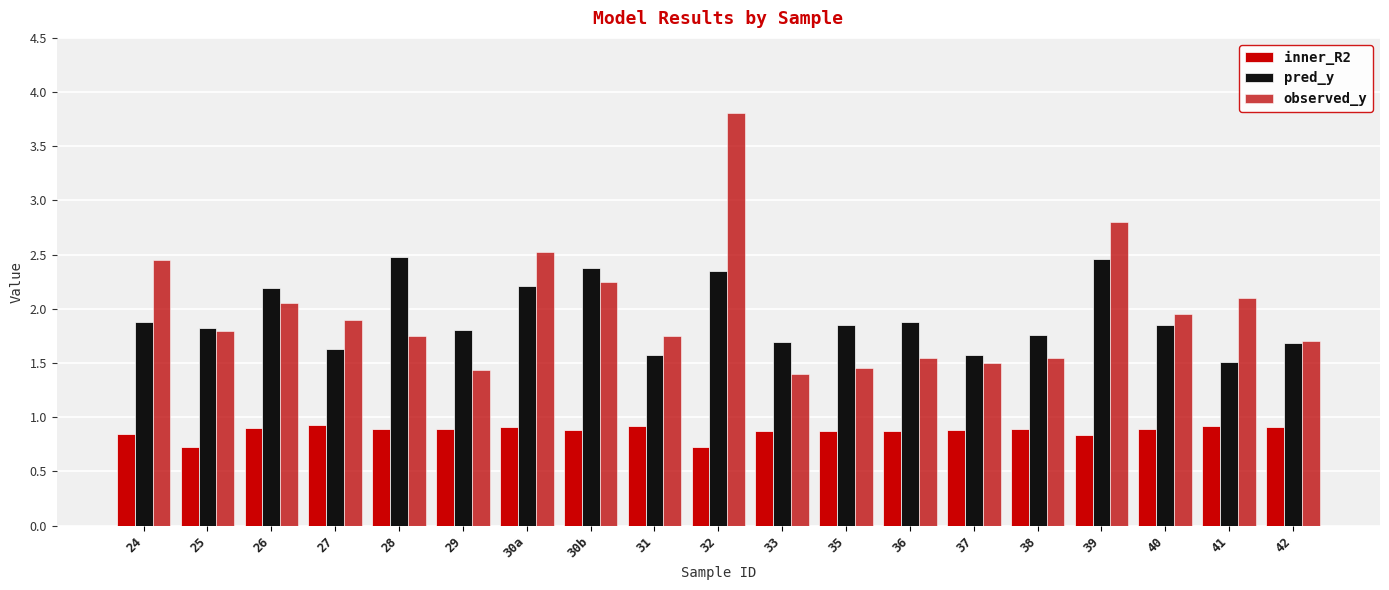

At how many categories does at least one series exceed 2?

8